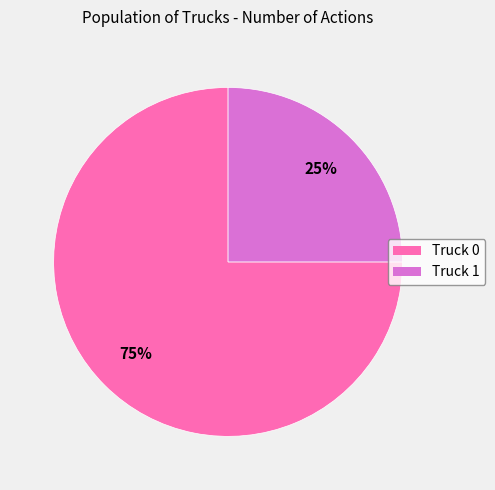

Rank the categories by value from lowest to highest.

Truck 1, Truck 0